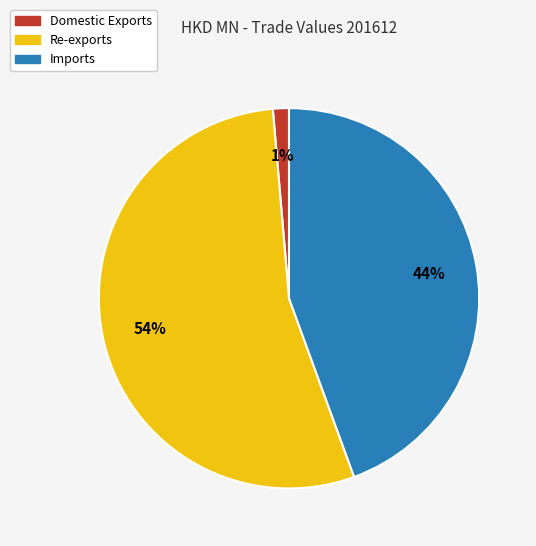

Which slice is the smallest?

Domestic Exports